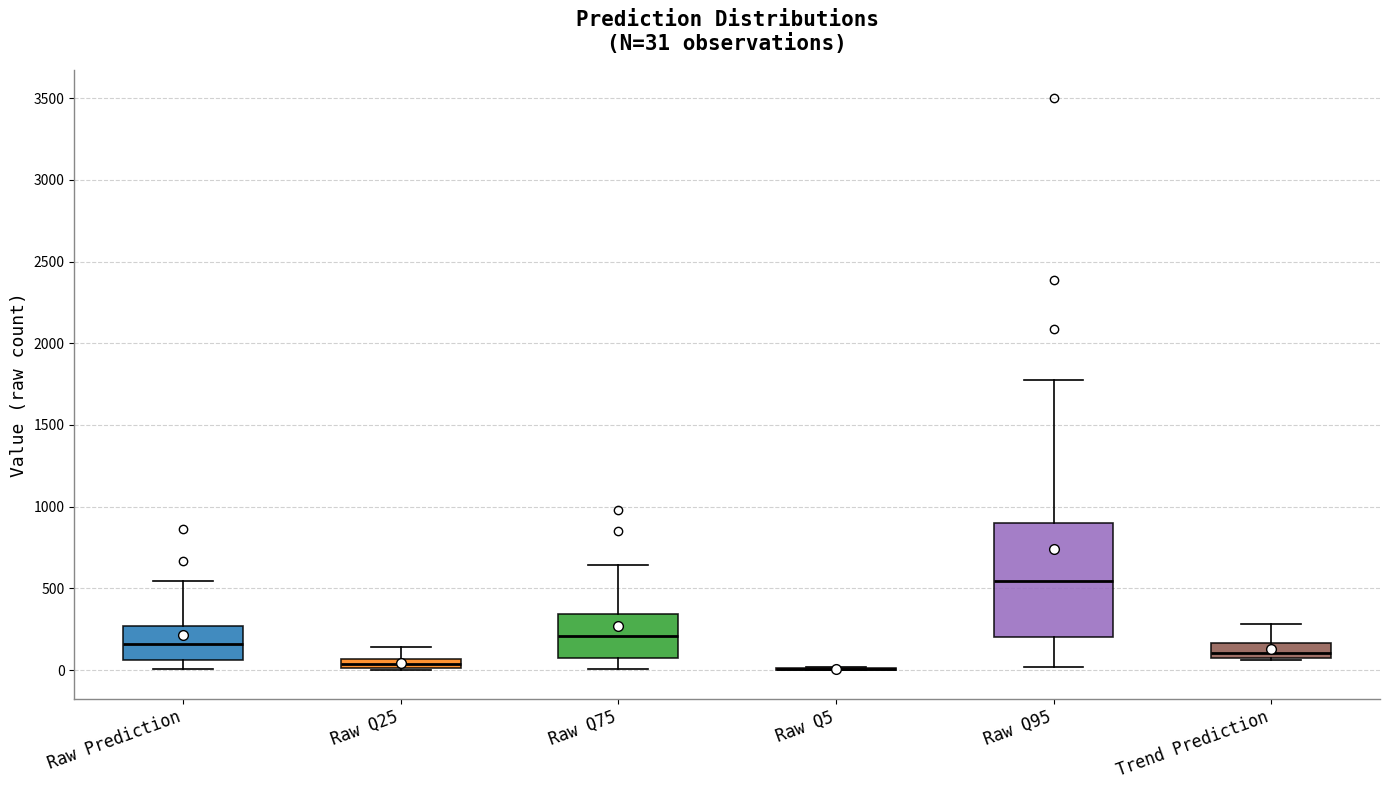

Which box is the tallest, from its lower edge to its upper edge?

Raw Q95